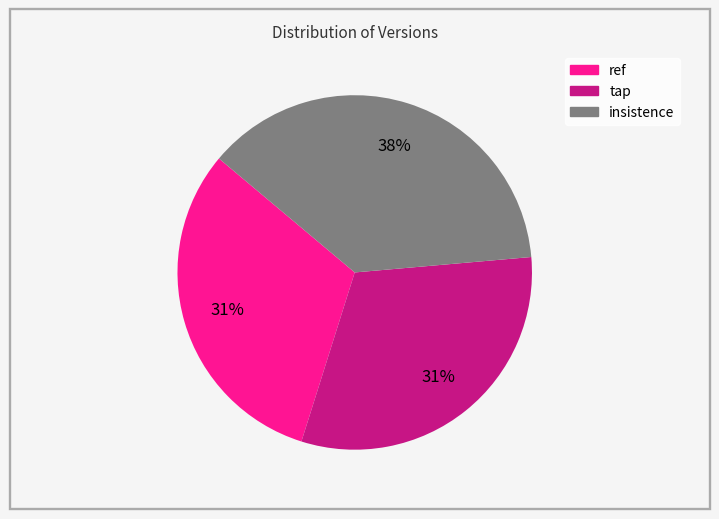

To the nearest percent, what is the combined percentage of insistence and tap?

69%